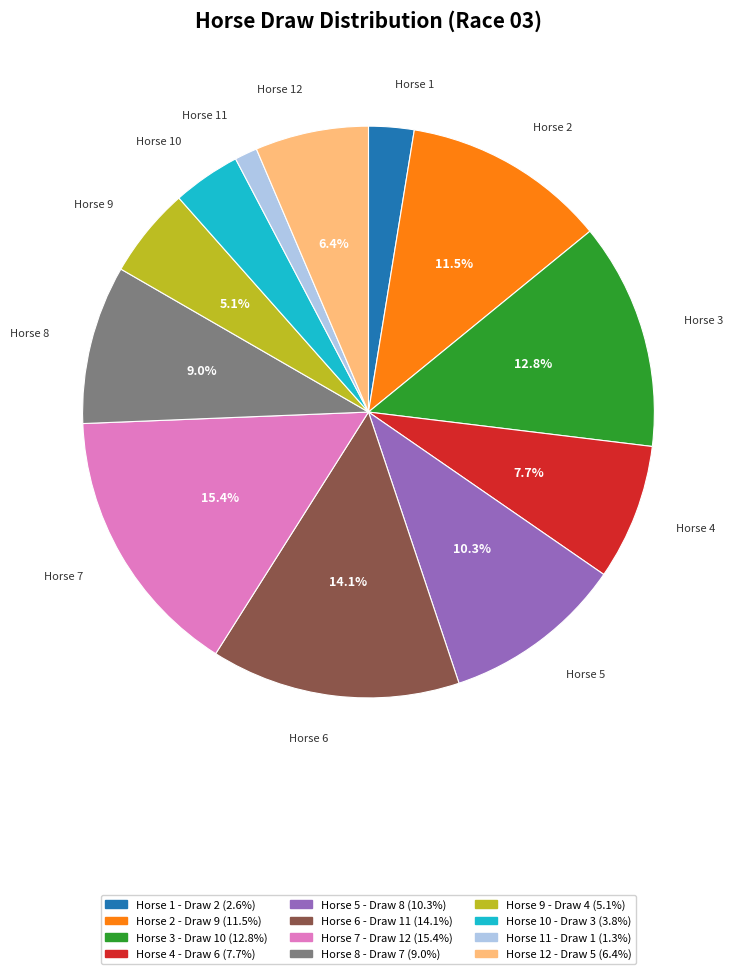

Does any single category account for the majority?

No